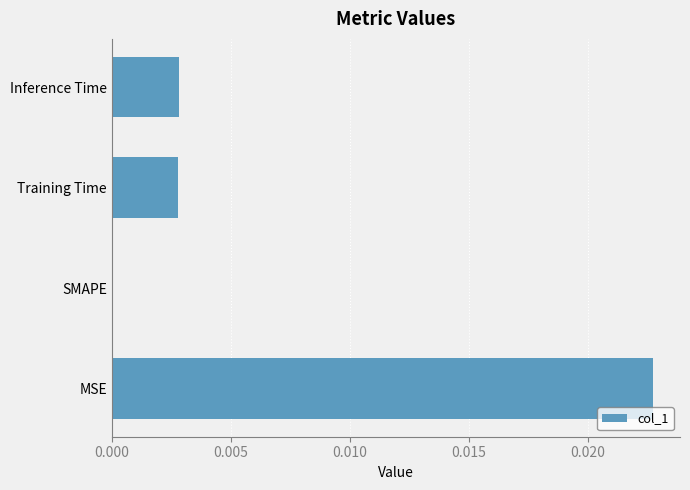

Which label corresponds to the largest value in the chart?

MSE